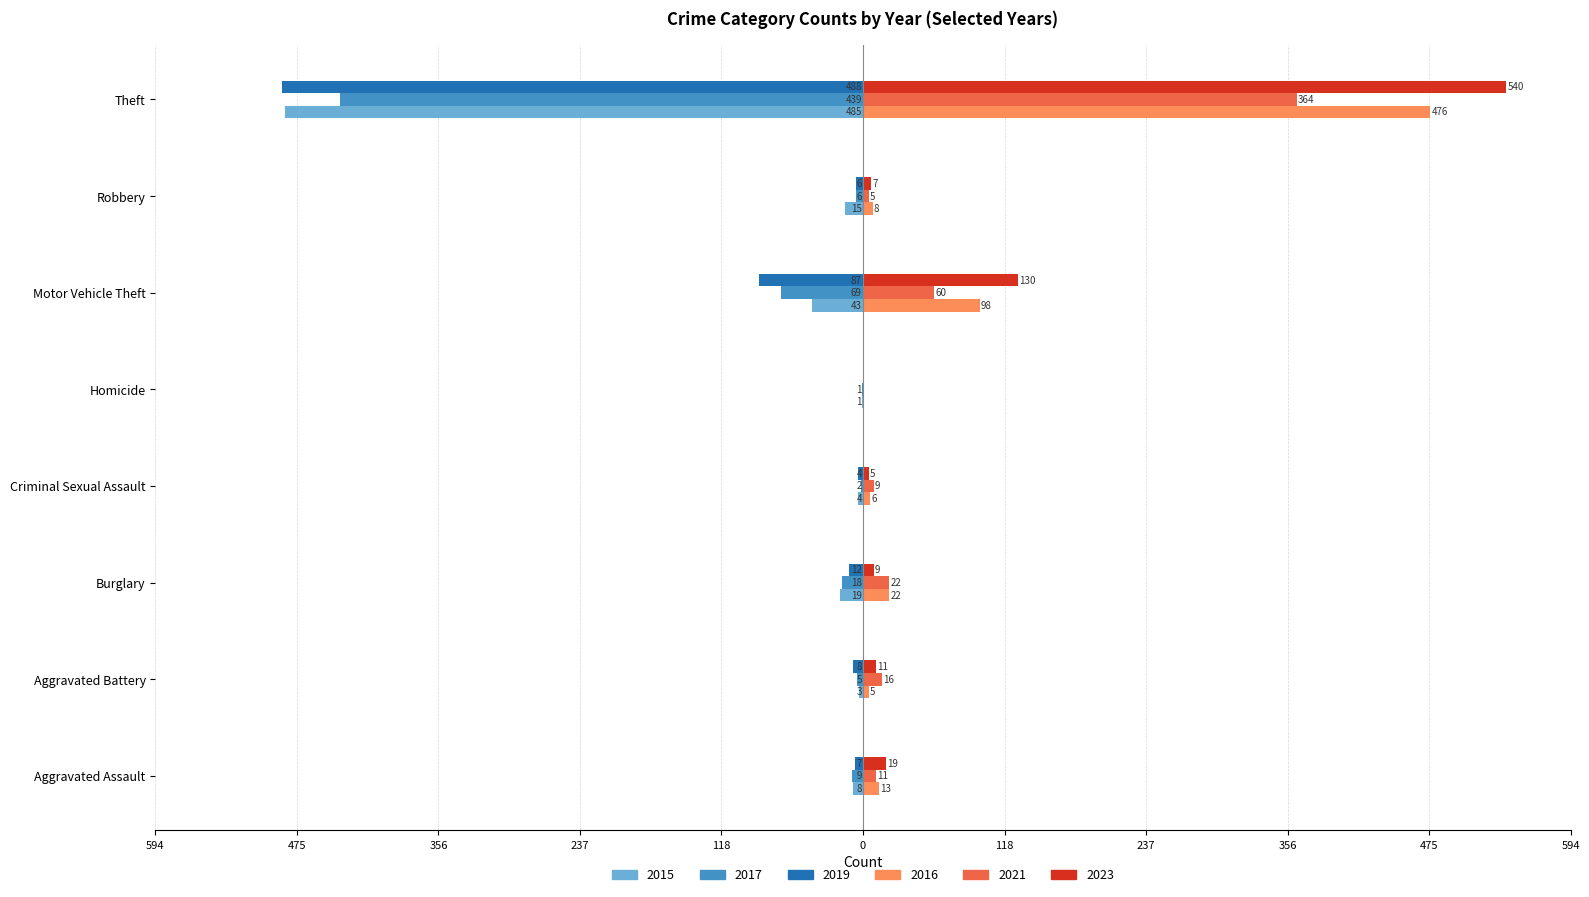

What position from the left is Motor Vehicle Theft?

6